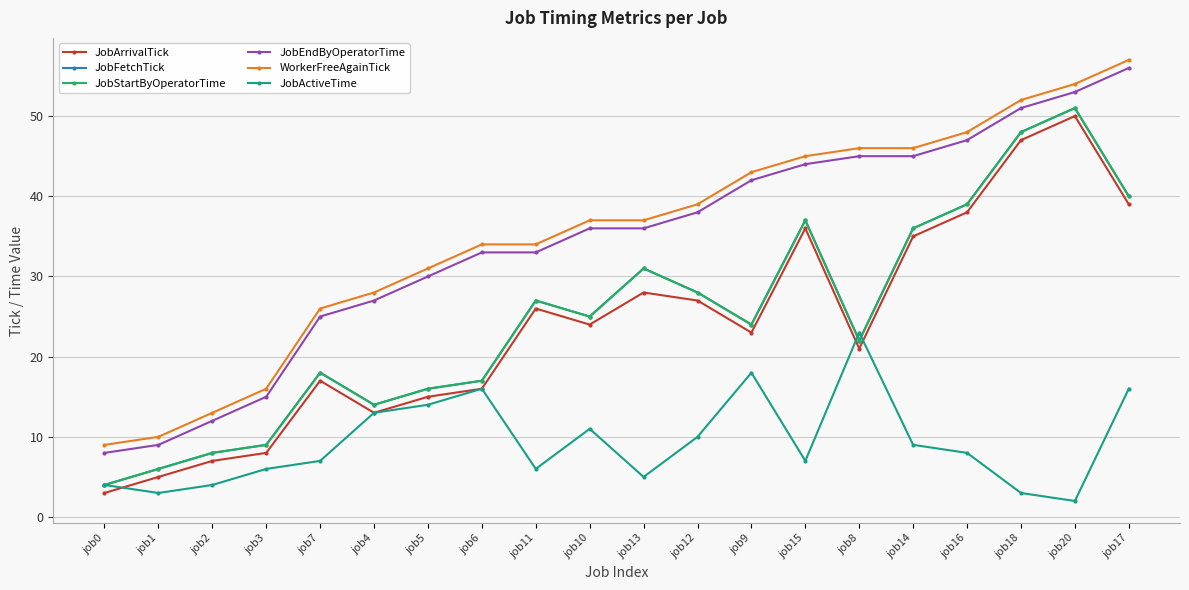

Does the chart have visible grid lines?

Yes